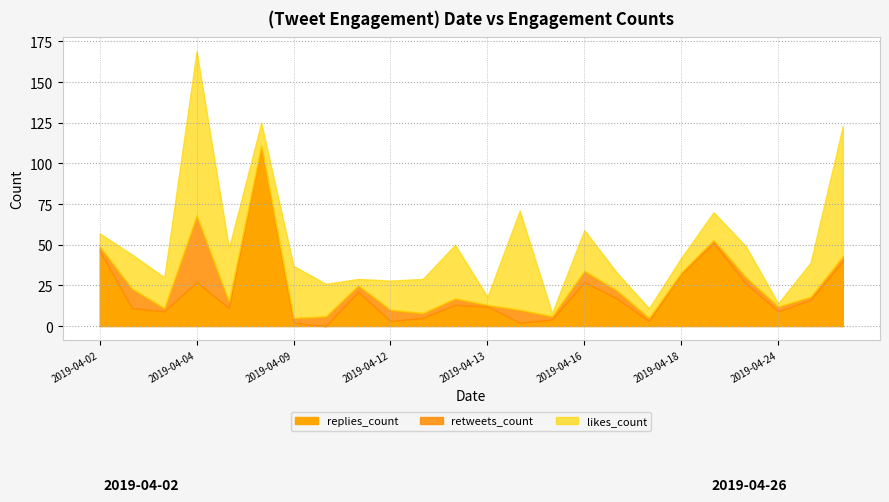

True or false: replies_count has a value of 3 at 2019-04-12.

True